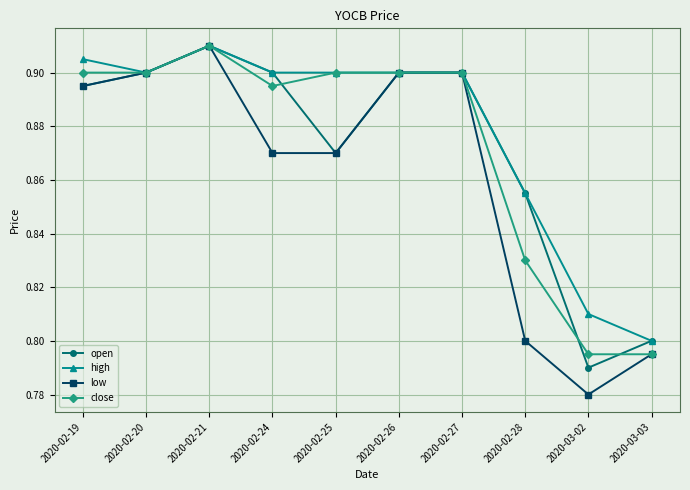

Which category has the lowest value across all series?

2020-03-02